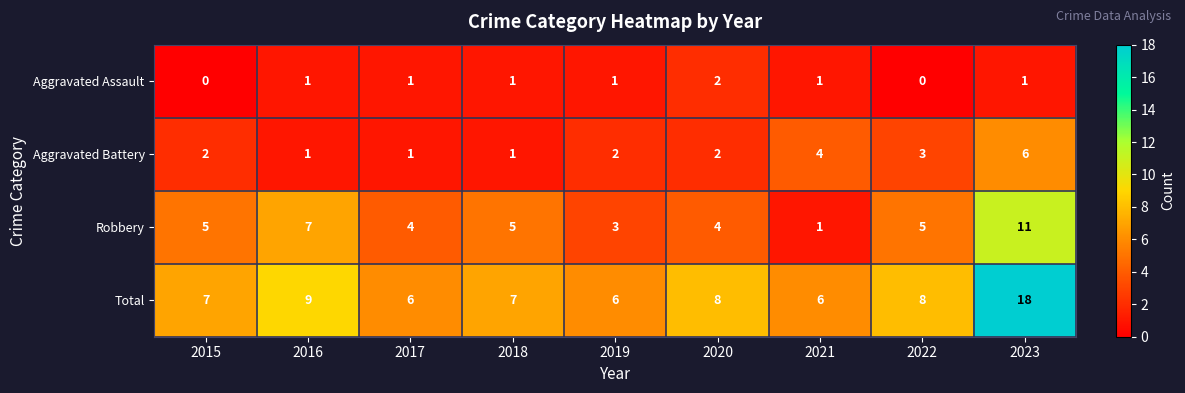

List the series in order of their overall mean, highest first.

Total, Robbery, Aggravated Battery, Aggravated Assault